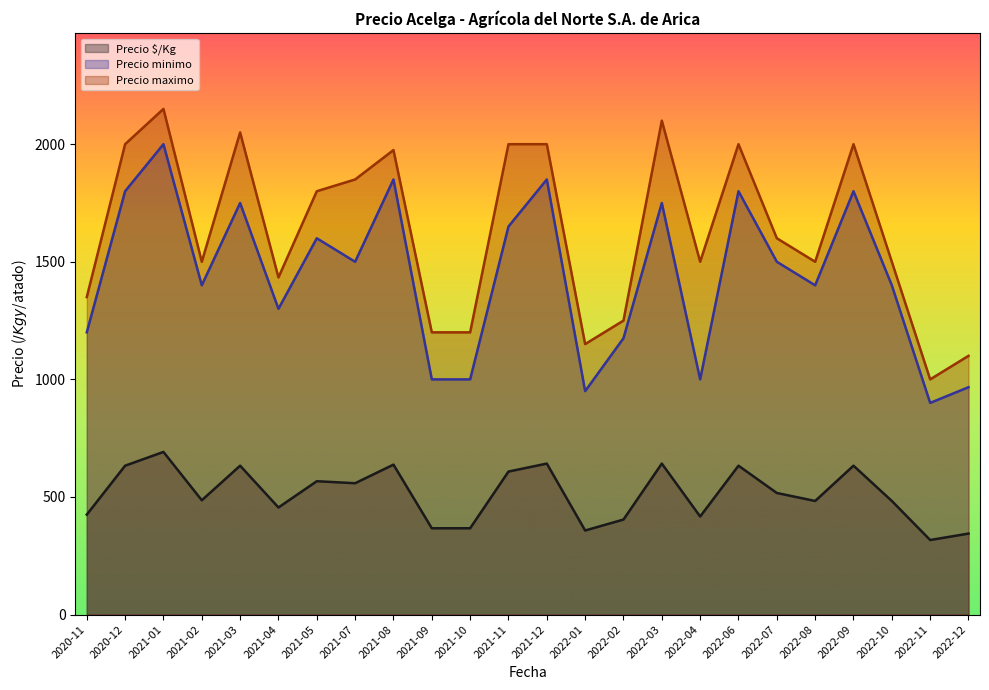

True or false: Precio $/Kg and Precio minimo cross at least once.

False